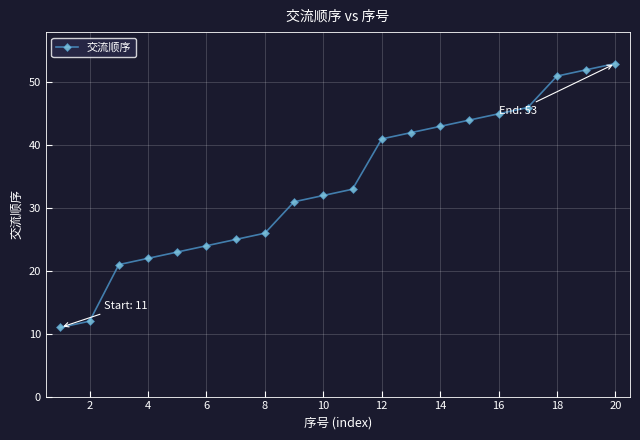

What is the minimum value shown in the chart?

11